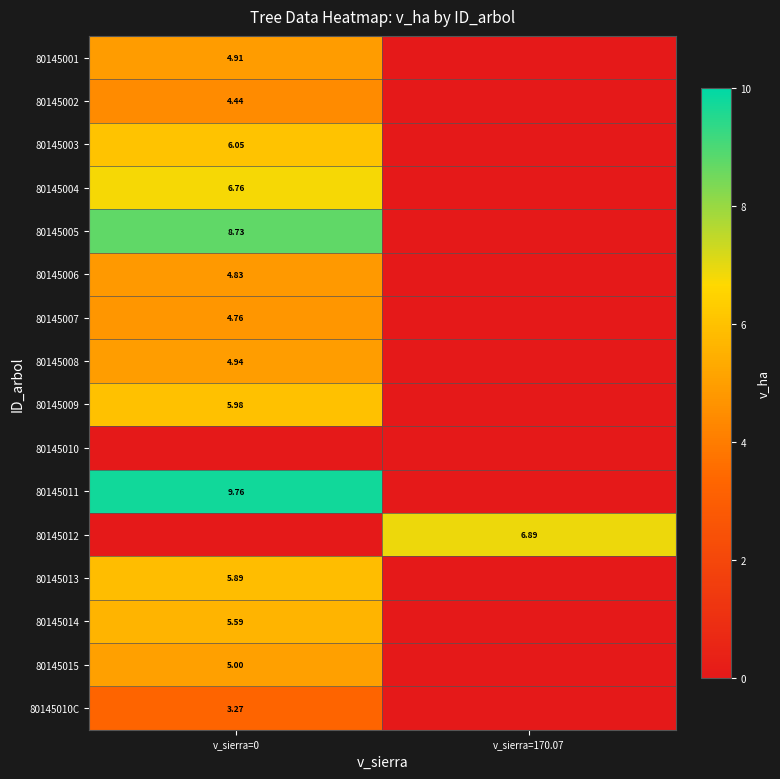

At which category is the sum across all series the highest?

v_sierra=0